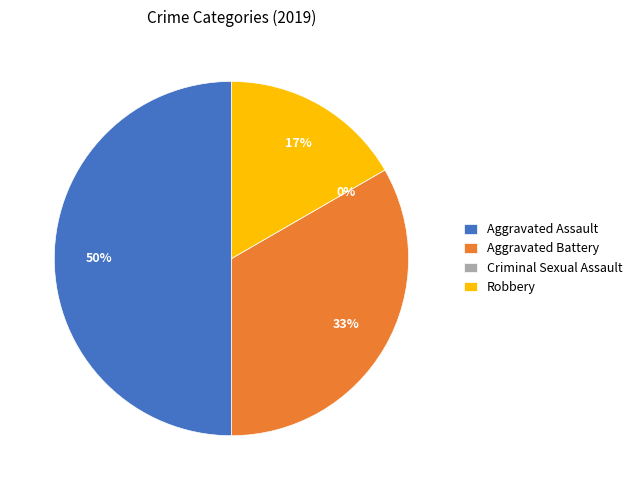

Which has a higher value, Criminal Sexual Assault or Aggravated Assault?

Aggravated Assault